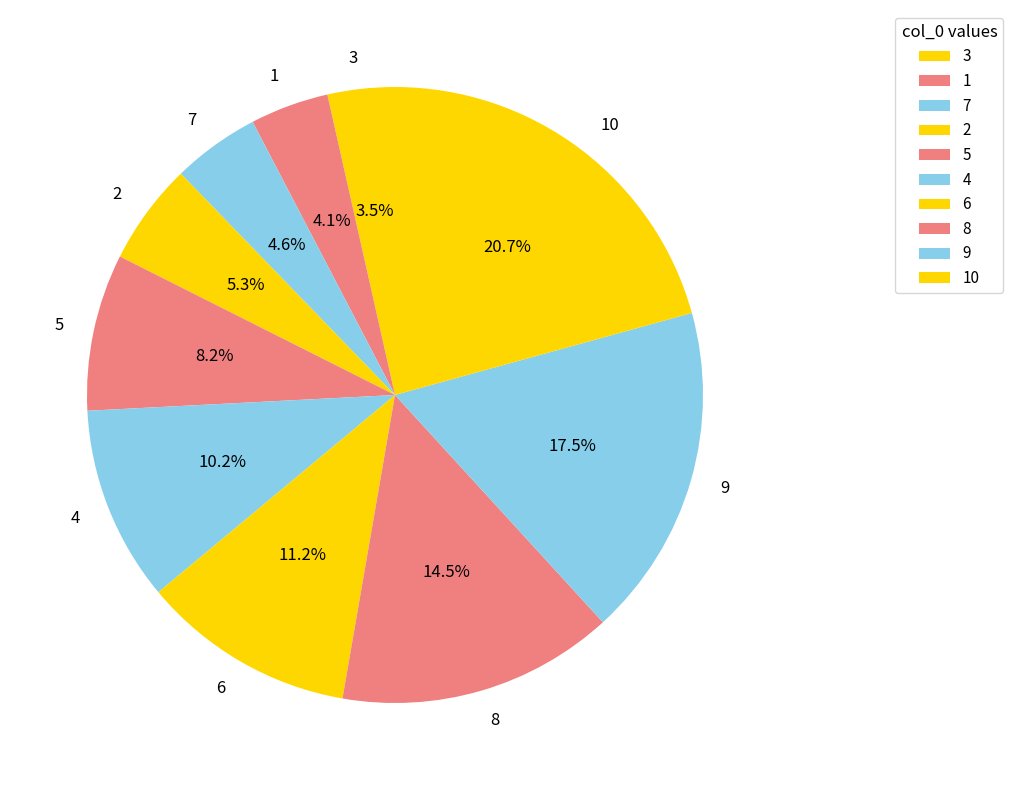

Which category has the biggest portion of the pie?

10